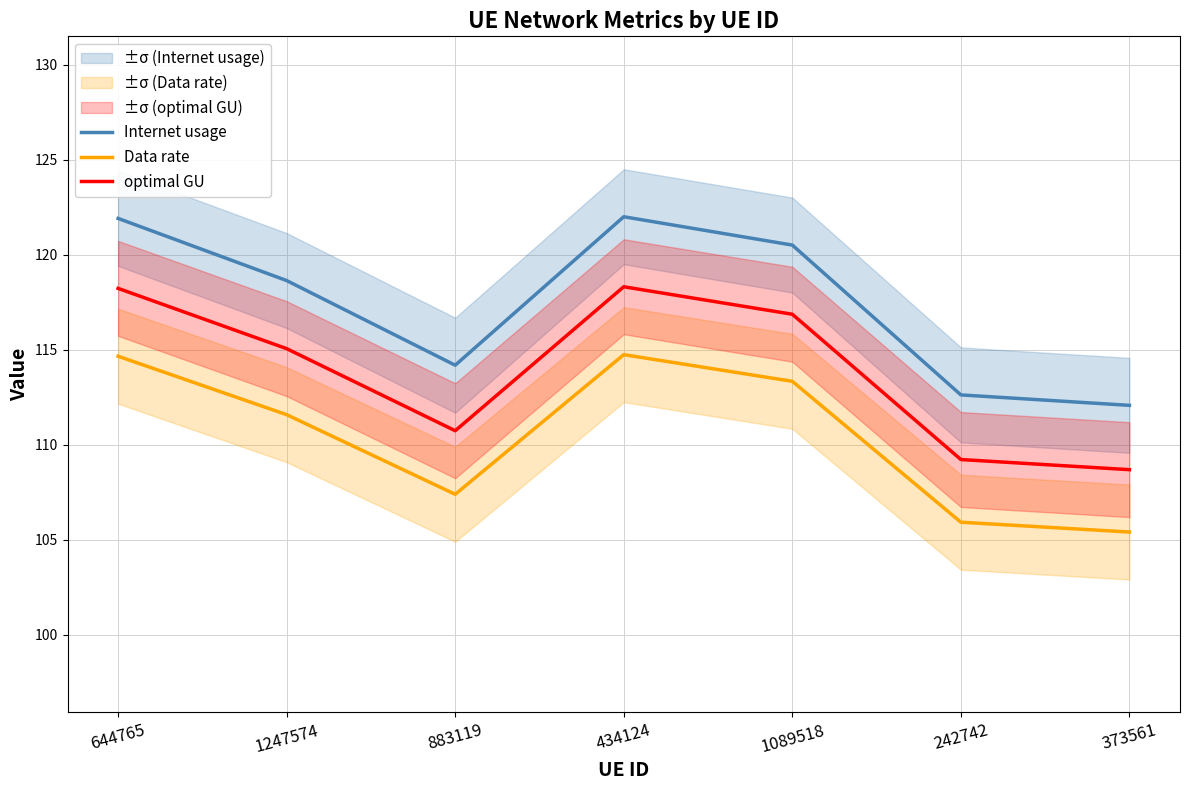

Between 1089518 and 242742, which series saw the biggest shift?

Internet usage